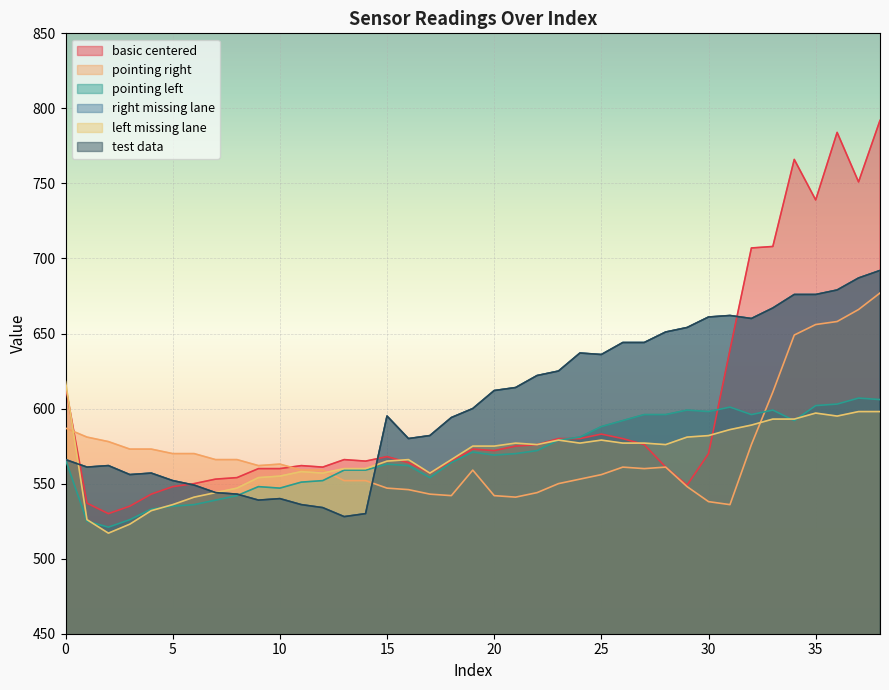

What is the spread (max minus min) of values at 6?

34